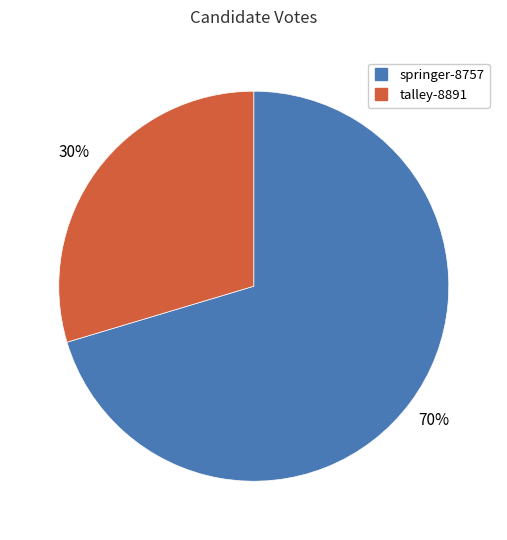

Between talley-8891 and springer-8757, which is larger?

springer-8757